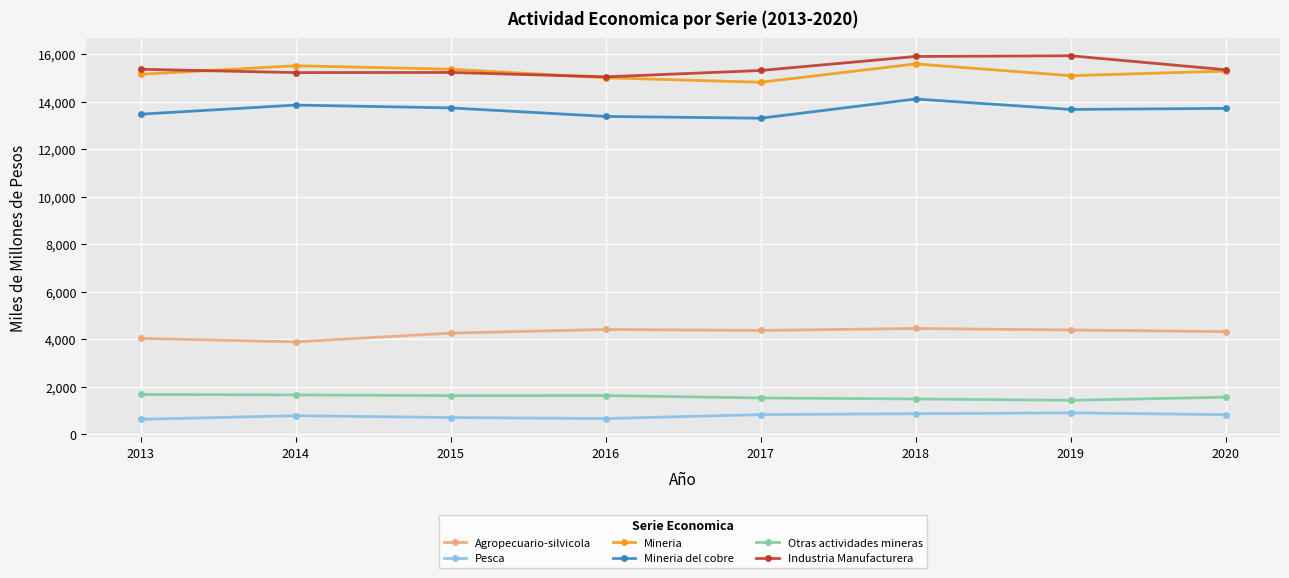

True or false: Mineria and Agropecuario-silvicola cross at least once.

False